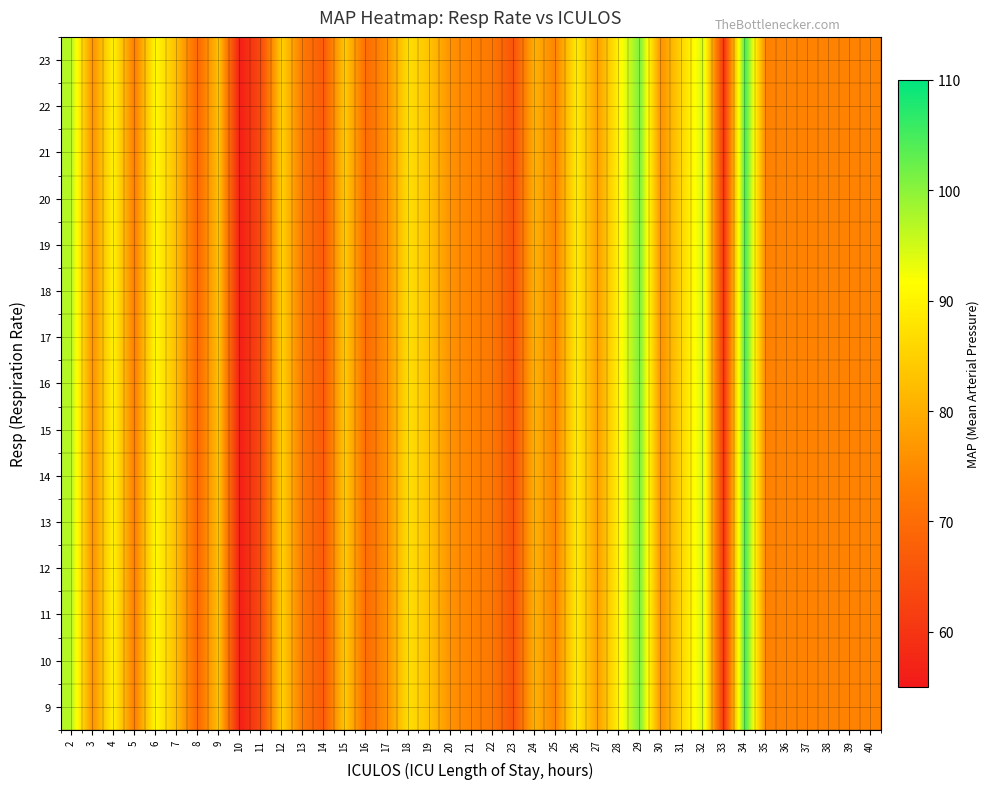

Reading right to left, what are all the values shown in this chart?

9: 40=74.0	39=74.0	38=74.0	37=74.0	36=74.0	35=74.0	34=105.0	33=60.0	32=95.0	31=86.0	30=76.0	29=101.0	28=90.0	27=78.0	26=89.0	25=74.0	24=80.5	23=65.5	22=72.0	21=74.0	20=76.0	19=83.0	18=87.0	17=76.0	16=70.0	15=84.0	14=67.0	13=72.0	12=85.0	11=64.0	10=56.0	9=83.0	8=69.0	7=82.0	6=91.0	5=73.0	4=90.0	3=76.0	2=97.0
10: 40=74.0	39=74.0	38=74.0	37=74.0	36=74.0	35=74.0	34=105.0	33=60.0	32=95.0	31=86.0	30=76.0	29=101.0	28=90.0	27=78.0	26=89.0	25=74.0	24=80.5	23=65.5	22=72.0	21=74.0	20=76.0	19=83.0	18=87.0	17=76.0	16=70.0	15=84.0	14=67.0	13=72.0	12=85.0	11=64.0	10=56.0	9=83.0	8=69.0	7=82.0	6=91.0	5=73.0	4=90.0	3=76.0	2=97.0
11: 40=74.0	39=74.0	38=74.0	37=74.0	36=74.0	35=74.0	34=105.0	33=60.0	32=95.0	31=86.0	30=76.0	29=101.0	28=90.0	27=78.0	26=89.0	25=74.0	24=80.5	23=65.5	22=72.0	21=74.0	20=76.0	19=83.0	18=87.0	17=76.0	16=70.0	15=84.0	14=67.0	13=72.0	12=85.0	11=64.0	10=56.0	9=83.0	8=69.0	7=82.0	6=91.0	5=73.0	4=90.0	3=76.0	2=97.0
12: 40=74.0	39=74.0	38=74.0	37=74.0	36=74.0	35=74.0	34=105.0	33=60.0	32=95.0	31=86.0	30=76.0	29=101.0	28=90.0	27=78.0	26=89.0	25=74.0	24=80.5	23=65.5	22=72.0	21=74.0	20=76.0	19=83.0	18=87.0	17=76.0	16=70.0	15=84.0	14=67.0	13=72.0	12=85.0	11=64.0	10=56.0	9=83.0	8=69.0	7=82.0	6=91.0	5=73.0	4=90.0	3=76.0	2=97.0
13: 40=74.0	39=74.0	38=74.0	37=74.0	36=74.0	35=74.0	34=105.0	33=60.0	32=95.0	31=86.0	30=76.0	29=101.0	28=90.0	27=78.0	26=89.0	25=74.0	24=80.5	23=65.5	22=72.0	21=74.0	20=76.0	19=83.0	18=87.0	17=76.0	16=70.0	15=84.0	14=67.0	13=72.0	12=85.0	11=64.0	10=56.0	9=83.0	8=69.0	7=82.0	6=91.0	5=73.0	4=90.0	3=76.0	2=97.0
14: 40=74.0	39=74.0	38=74.0	37=74.0	36=74.0	35=74.0	34=105.0	33=60.0	32=95.0	31=86.0	30=76.0	29=101.0	28=90.0	27=78.0	26=89.0	25=74.0	24=80.5	23=65.5	22=72.0	21=74.0	20=76.0	19=83.0	18=87.0	17=76.0	16=70.0	15=84.0	14=67.0	13=72.0	12=85.0	11=64.0	10=56.0	9=83.0	8=69.0	7=82.0	6=91.0	5=73.0	4=90.0	3=76.0	2=97.0
15: 40=74.0	39=74.0	38=74.0	37=74.0	36=74.0	35=74.0	34=105.0	33=60.0	32=95.0	31=86.0	30=76.0	29=101.0	28=90.0	27=78.0	26=89.0	25=74.0	24=80.5	23=65.5	22=72.0	21=74.0	20=76.0	19=83.0	18=87.0	17=76.0	16=70.0	15=84.0	14=67.0	13=72.0	12=85.0	11=64.0	10=56.0	9=83.0	8=69.0	7=82.0	6=91.0	5=73.0	4=90.0	3=76.0	2=97.0
16: 40=74.0	39=74.0	38=74.0	37=74.0	36=74.0	35=74.0	34=105.0	33=60.0	32=95.0	31=86.0	30=76.0	29=101.0	28=90.0	27=78.0	26=89.0	25=74.0	24=80.5	23=65.5	22=72.0	21=74.0	20=76.0	19=83.0	18=87.0	17=76.0	16=70.0	15=84.0	14=67.0	13=72.0	12=85.0	11=64.0	10=56.0	9=83.0	8=69.0	7=82.0	6=91.0	5=73.0	4=90.0	3=76.0	2=97.0
17: 40=74.0	39=74.0	38=74.0	37=74.0	36=74.0	35=74.0	34=105.0	33=60.0	32=95.0	31=86.0	30=76.0	29=101.0	28=90.0	27=78.0	26=89.0	25=74.0	24=80.5	23=65.5	22=72.0	21=74.0	20=76.0	19=83.0	18=87.0	17=76.0	16=70.0	15=84.0	14=67.0	13=72.0	12=85.0	11=64.0	10=56.0	9=83.0	8=69.0	7=82.0	6=91.0	5=73.0	4=90.0	3=76.0	2=97.0
18: 40=74.0	39=74.0	38=74.0	37=74.0	36=74.0	35=74.0	34=105.0	33=60.0	32=95.0	31=86.0	30=76.0	29=101.0	28=90.0	27=78.0	26=89.0	25=74.0	24=80.5	23=65.5	22=72.0	21=74.0	20=76.0	19=83.0	18=87.0	17=76.0	16=70.0	15=84.0	14=67.0	13=72.0	12=85.0	11=64.0	10=56.0	9=83.0	8=69.0	7=82.0	6=91.0	5=73.0	4=90.0	3=76.0	2=97.0
19: 40=74.0	39=74.0	38=74.0	37=74.0	36=74.0	35=74.0	34=105.0	33=60.0	32=95.0	31=86.0	30=76.0	29=101.0	28=90.0	27=78.0	26=89.0	25=74.0	24=80.5	23=65.5	22=72.0	21=74.0	20=76.0	19=83.0	18=87.0	17=76.0	16=70.0	15=84.0	14=67.0	13=72.0	12=85.0	11=64.0	10=56.0	9=83.0	8=69.0	7=82.0	6=91.0	5=73.0	4=90.0	3=76.0	2=97.0
20: 40=74.0	39=74.0	38=74.0	37=74.0	36=74.0	35=74.0	34=105.0	33=60.0	32=95.0	31=86.0	30=76.0	29=101.0	28=90.0	27=78.0	26=89.0	25=74.0	24=80.5	23=65.5	22=72.0	21=74.0	20=76.0	19=83.0	18=87.0	17=76.0	16=70.0	15=84.0	14=67.0	13=72.0	12=85.0	11=64.0	10=56.0	9=83.0	8=69.0	7=82.0	6=91.0	5=73.0	4=90.0	3=76.0	2=97.0
21: 40=74.0	39=74.0	38=74.0	37=74.0	36=74.0	35=74.0	34=105.0	33=60.0	32=95.0	31=86.0	30=76.0	29=101.0	28=90.0	27=78.0	26=89.0	25=74.0	24=80.5	23=65.5	22=72.0	21=74.0	20=76.0	19=83.0	18=87.0	17=76.0	16=70.0	15=84.0	14=67.0	13=72.0	12=85.0	11=64.0	10=56.0	9=83.0	8=69.0	7=82.0	6=91.0	5=73.0	4=90.0	3=76.0	2=97.0
22: 40=74.0	39=74.0	38=74.0	37=74.0	36=74.0	35=74.0	34=105.0	33=60.0	32=95.0	31=86.0	30=76.0	29=101.0	28=90.0	27=78.0	26=89.0	25=74.0	24=80.5	23=65.5	22=72.0	21=74.0	20=76.0	19=83.0	18=87.0	17=76.0	16=70.0	15=84.0	14=67.0	13=72.0	12=85.0	11=64.0	10=56.0	9=83.0	8=69.0	7=82.0	6=91.0	5=73.0	4=90.0	3=76.0	2=97.0
23: 40=74.0	39=74.0	38=74.0	37=74.0	36=74.0	35=74.0	34=105.0	33=60.0	32=95.0	31=86.0	30=76.0	29=101.0	28=90.0	27=78.0	26=89.0	25=74.0	24=80.5	23=65.5	22=72.0	21=74.0	20=76.0	19=83.0	18=87.0	17=76.0	16=70.0	15=84.0	14=67.0	13=72.0	12=85.0	11=64.0	10=56.0	9=83.0	8=69.0	7=82.0	6=91.0	5=73.0	4=90.0	3=76.0	2=97.0